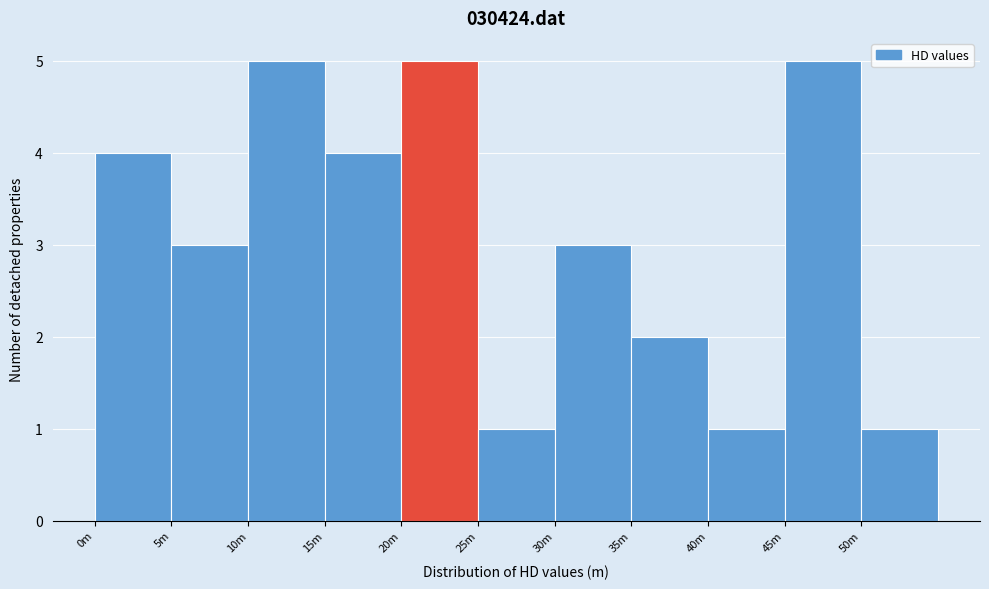

Reading left to right, list all the values displayed in this chart.

4	3	5	4	5	1	3	2	1	5	1